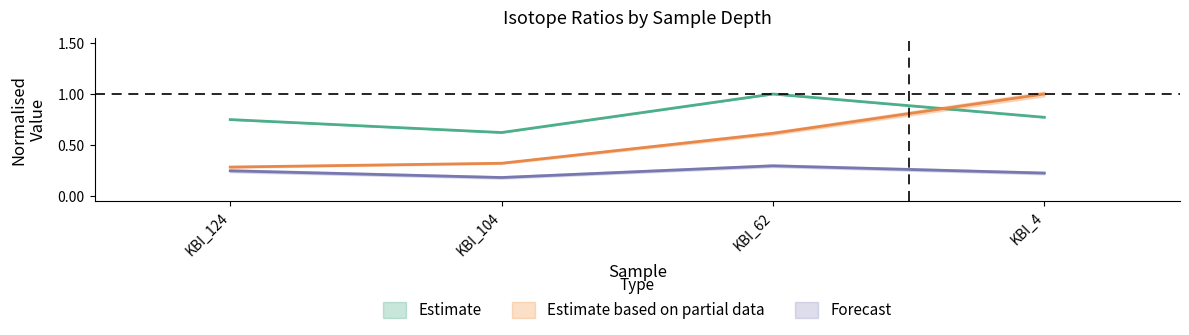

Which category has the lowest value across all series?

KBI_104